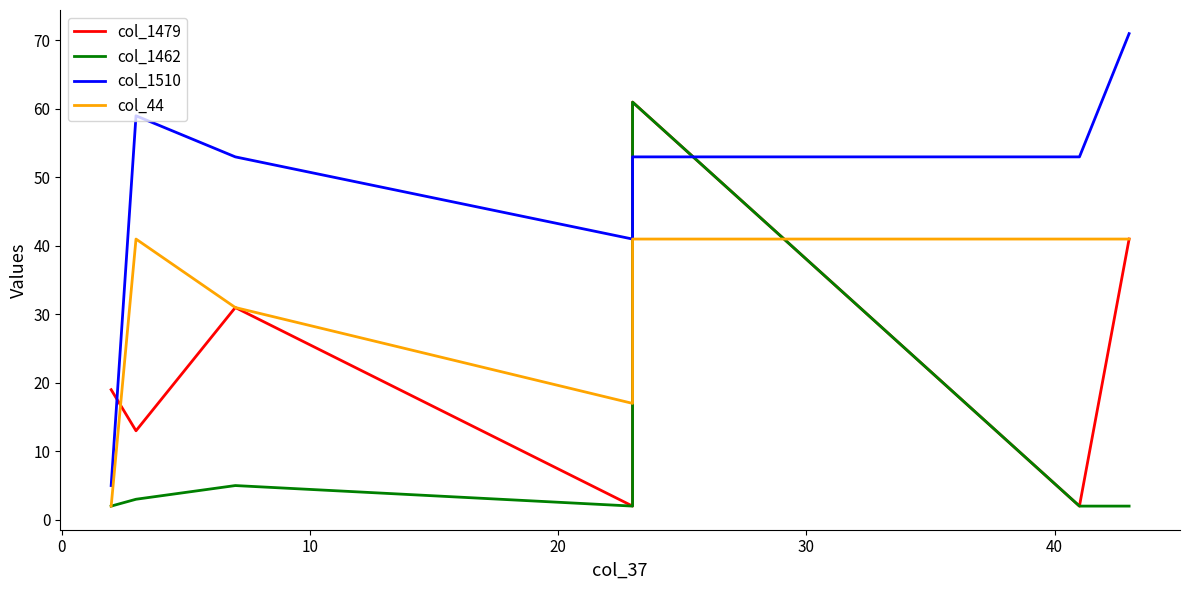

What is the average value of the col_1462 series?

11